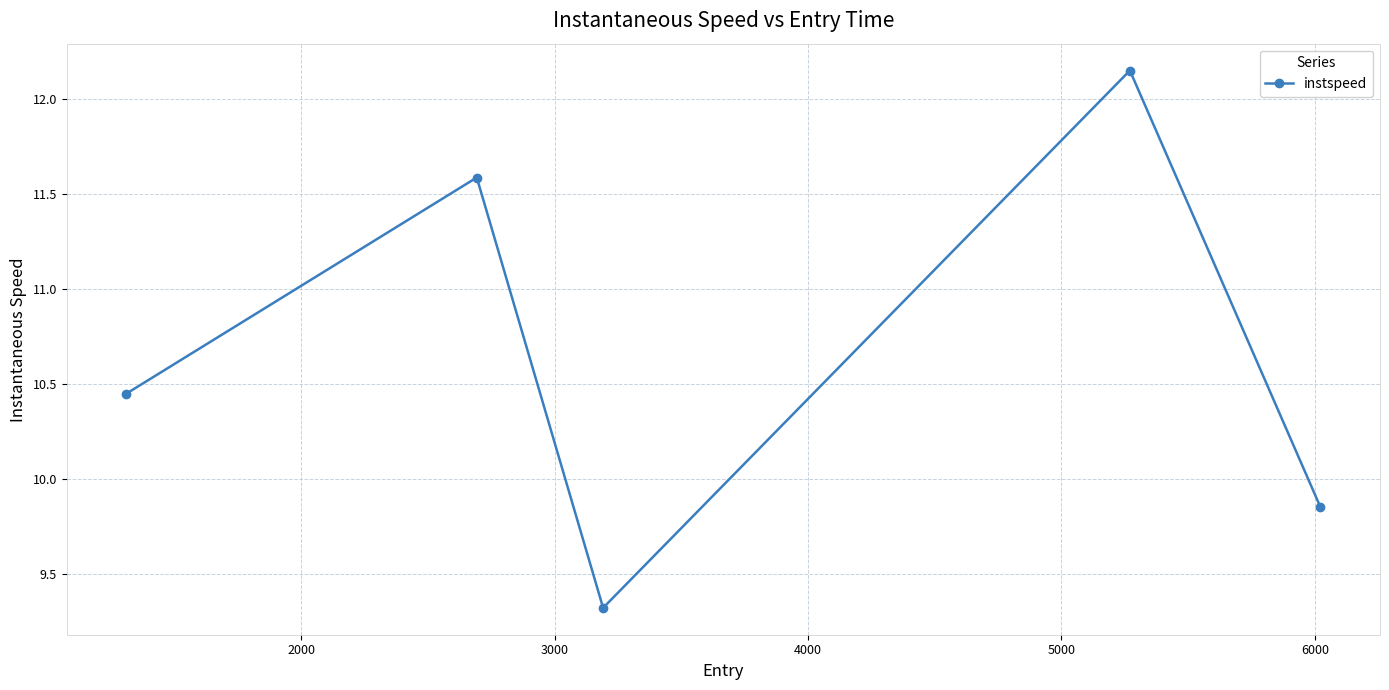

What is the difference between the maximum and second lowest values?

2.3